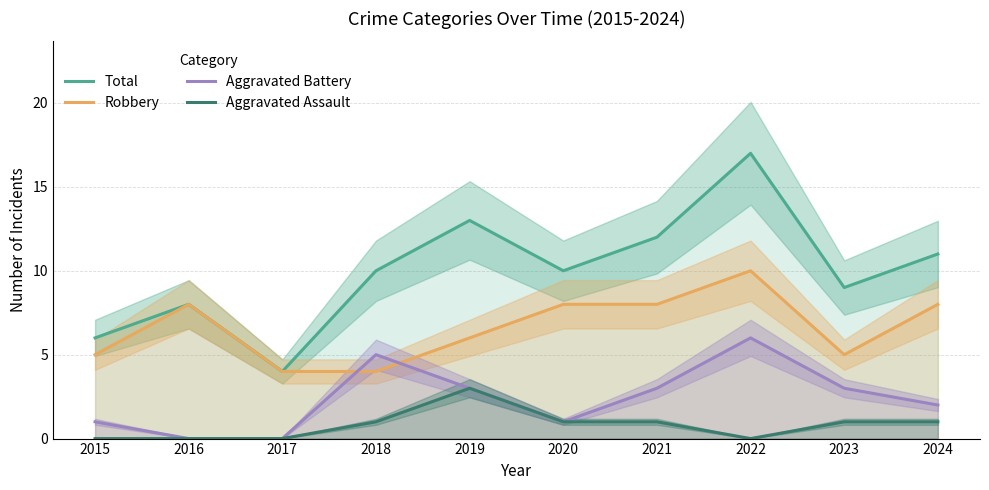

In Aggravated Battery, how many points are lower than both neighbors (excluding endpoints)?

1